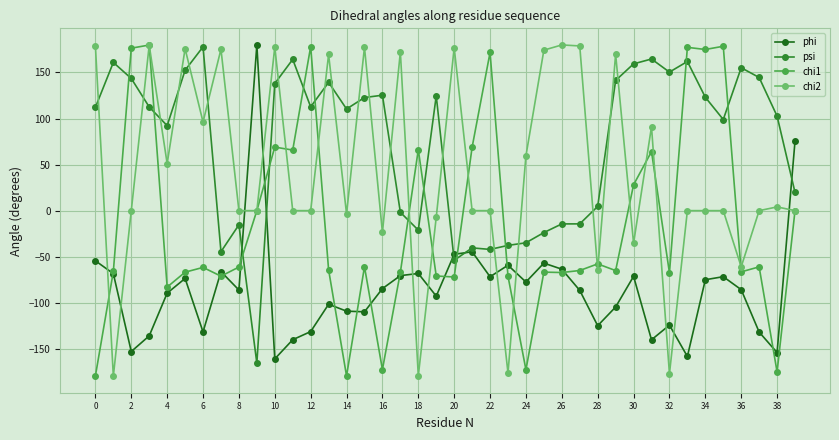

What is the average value of the phi series?

-85.6